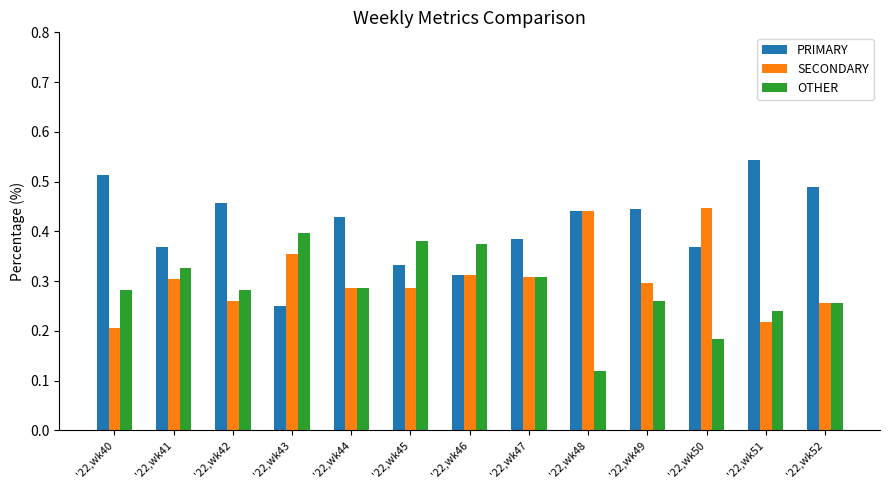

Between '22,wk42 and '22,wk43, which series saw the biggest shift?

PRIMARY